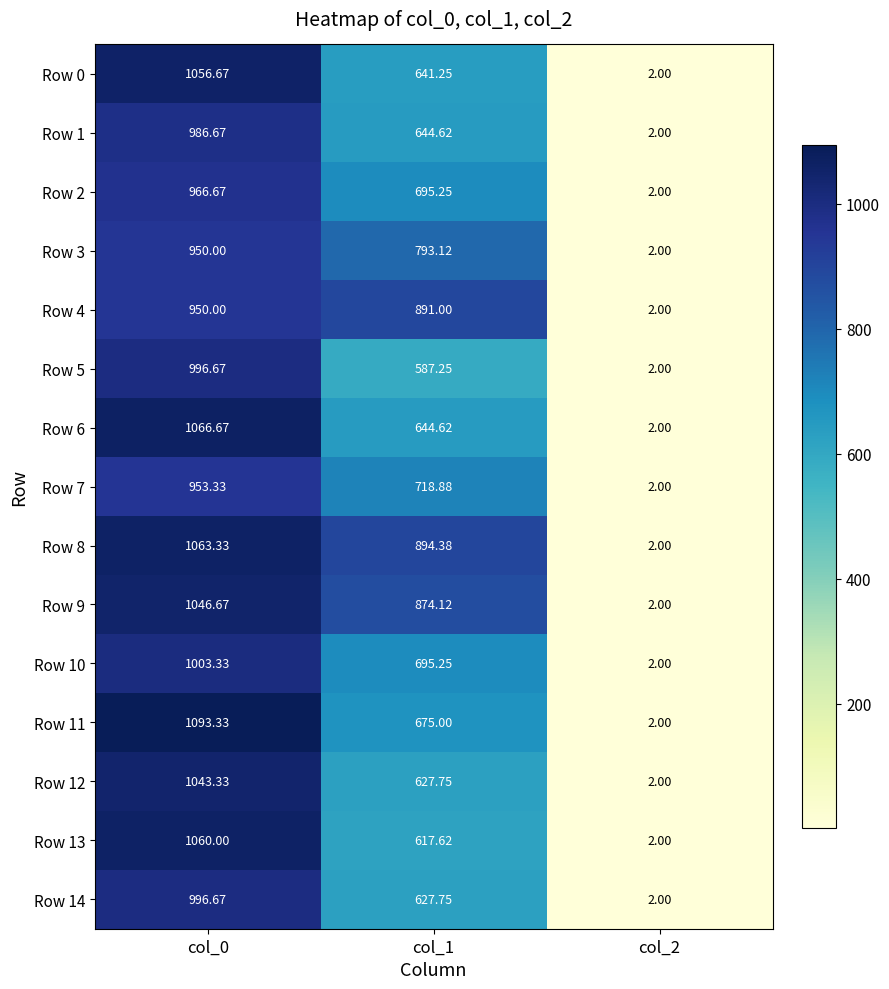

How many values in the Row 9 series exceed 874?

2